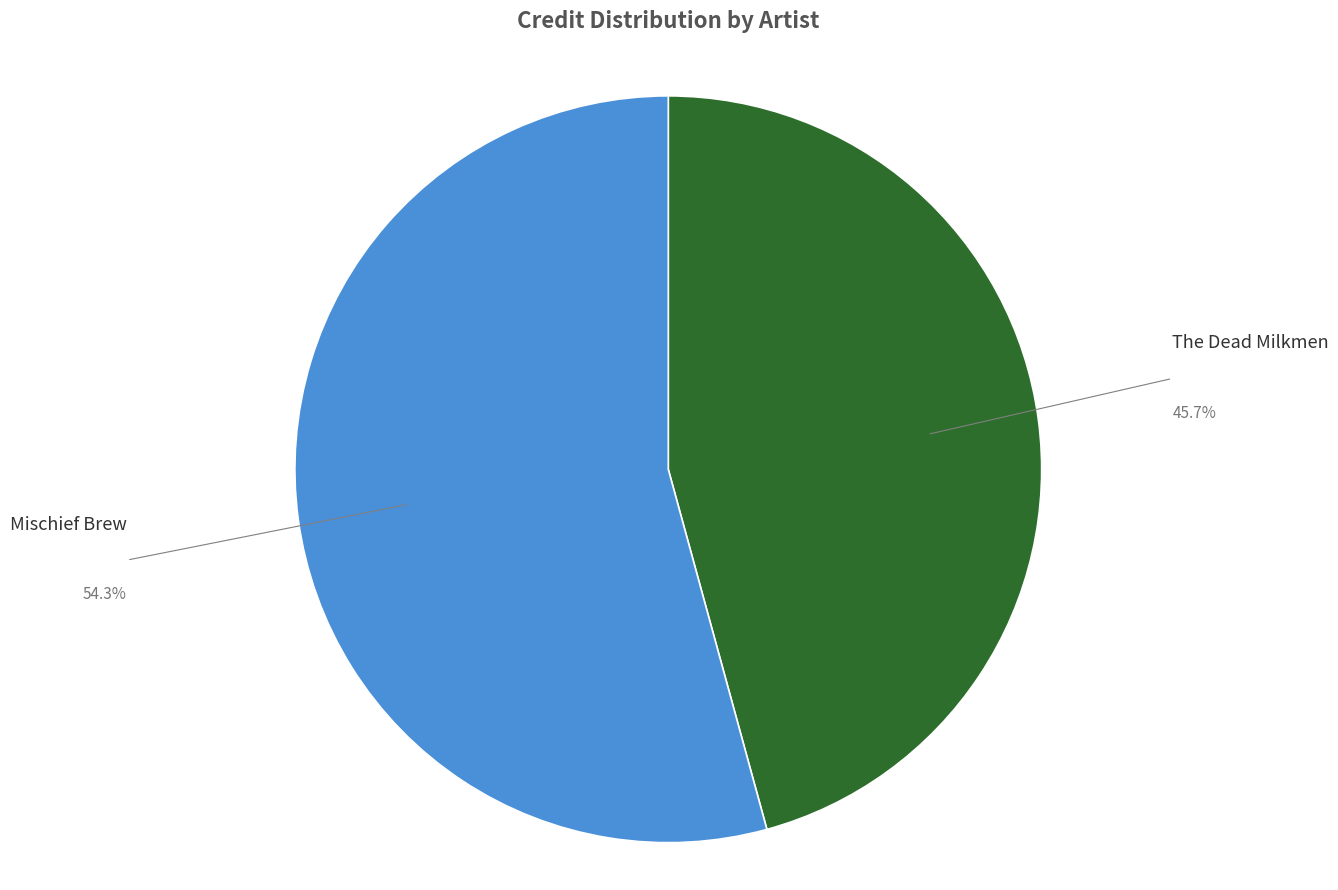

Is the sum of The Dead Milkmen and Mischief Brew greater than half?

Yes